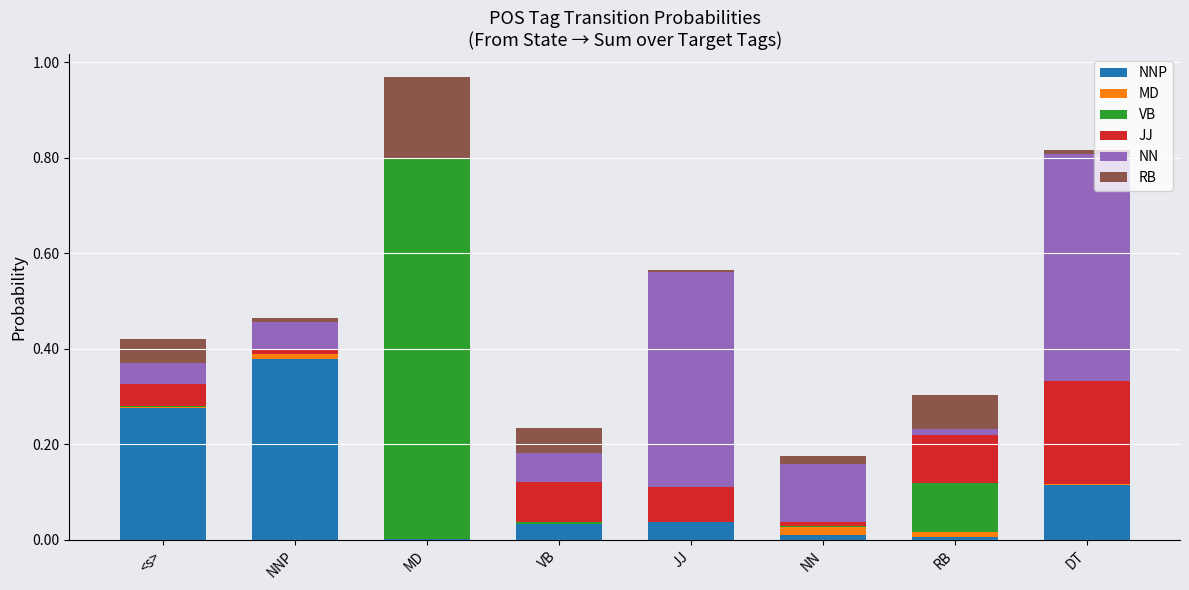

What are all the series names shown in the legend?

NNP, MD, VB, JJ, NN, RB